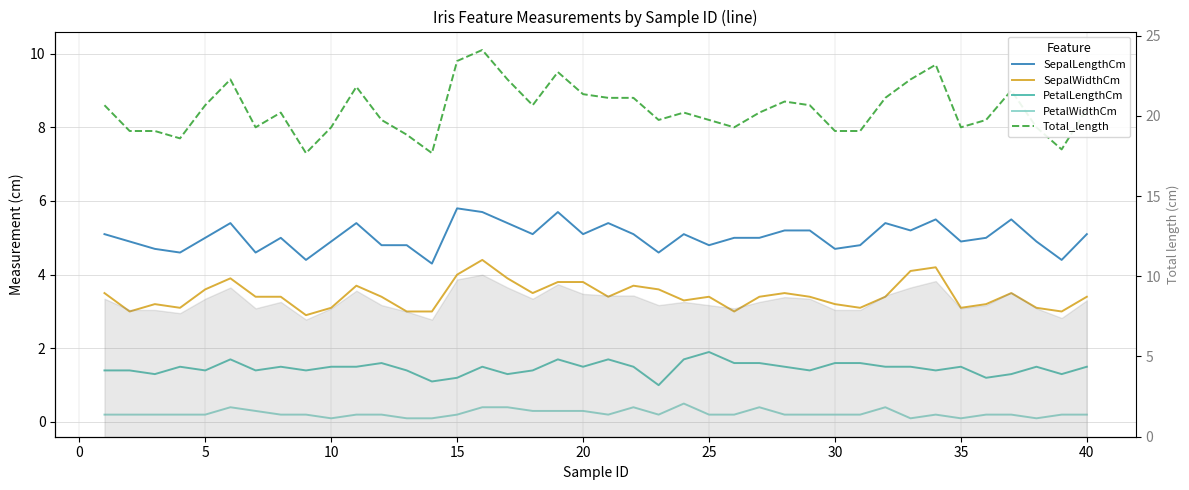

What is the value of the SepalWidthCm point at the 34th from the left?

4.2